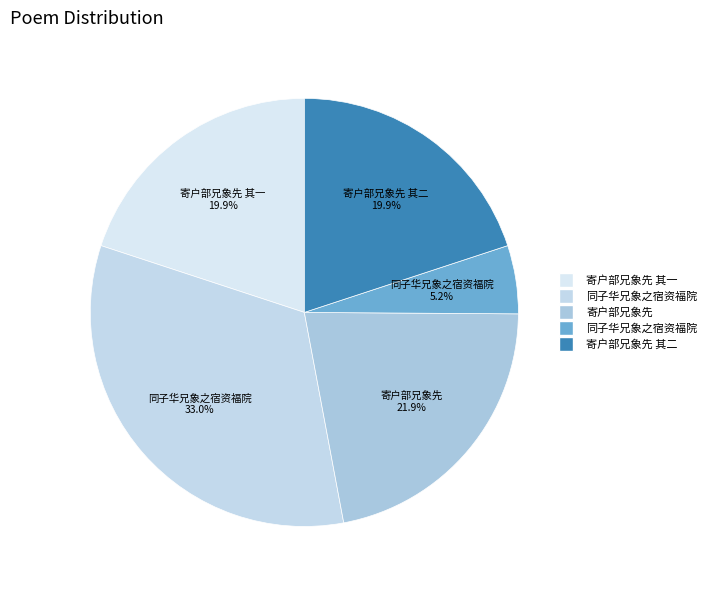

Count the number of slices in the pie.

5